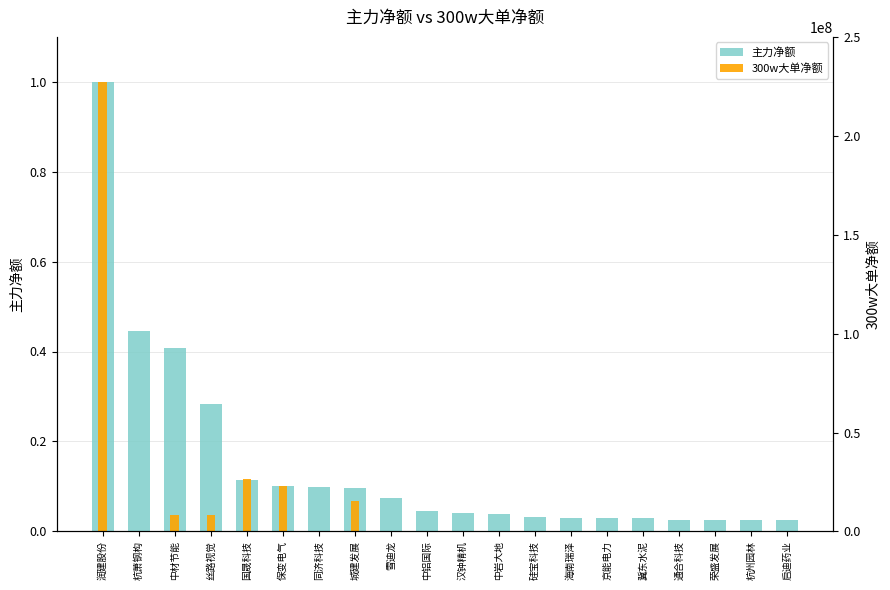

Which category has the lowest value in the 300w大单净额 series?

杭萧钢构